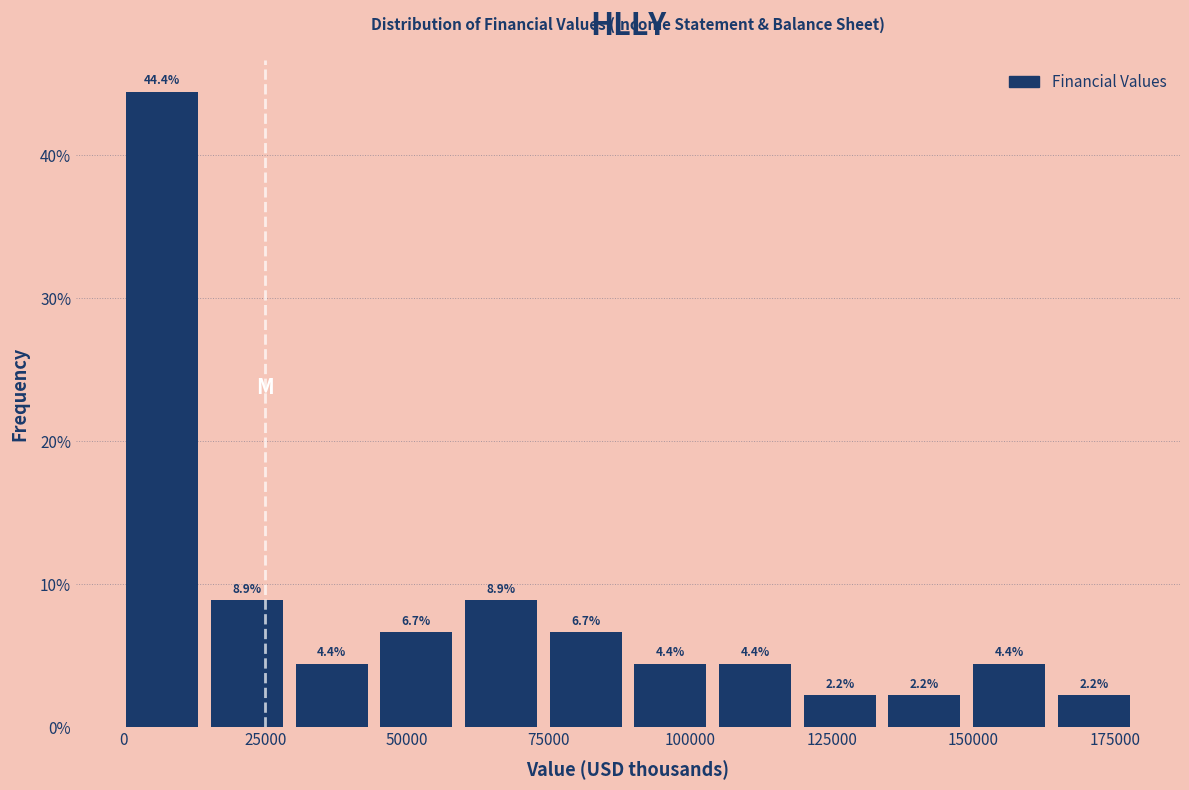

Read against the x-axis, roughly where is the centre of the tallest bar?

5000